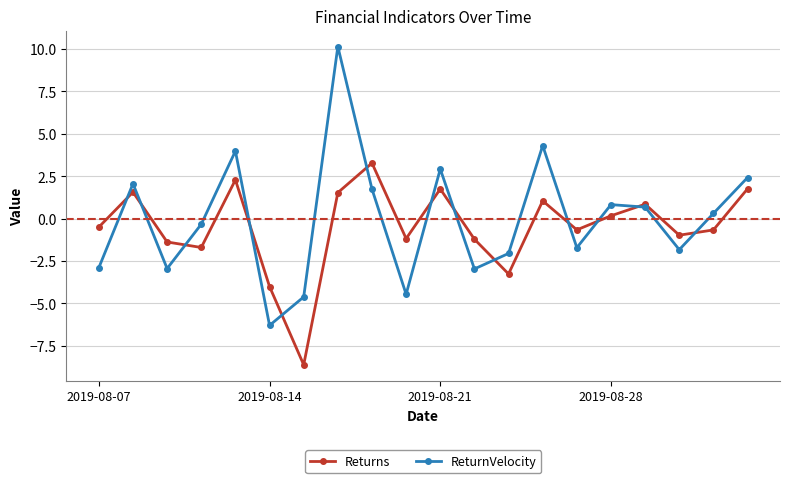

At how many categories does at least one series exceed 8?

1